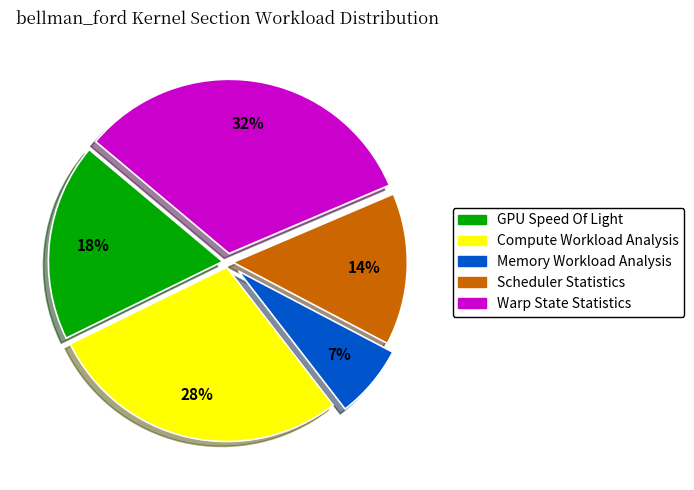

What is the largest slice in the pie chart?

Warp State Statistics